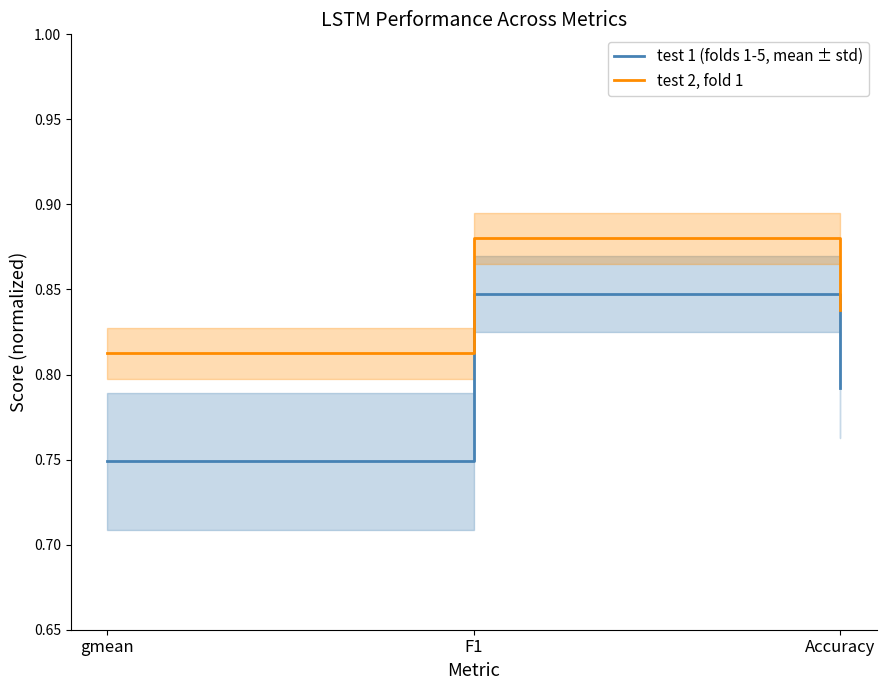

Is the value of test 2, fold 1 at gmean greater than the value of test 1 (folds 1-5, mean ± std) at Accuracy?

Yes